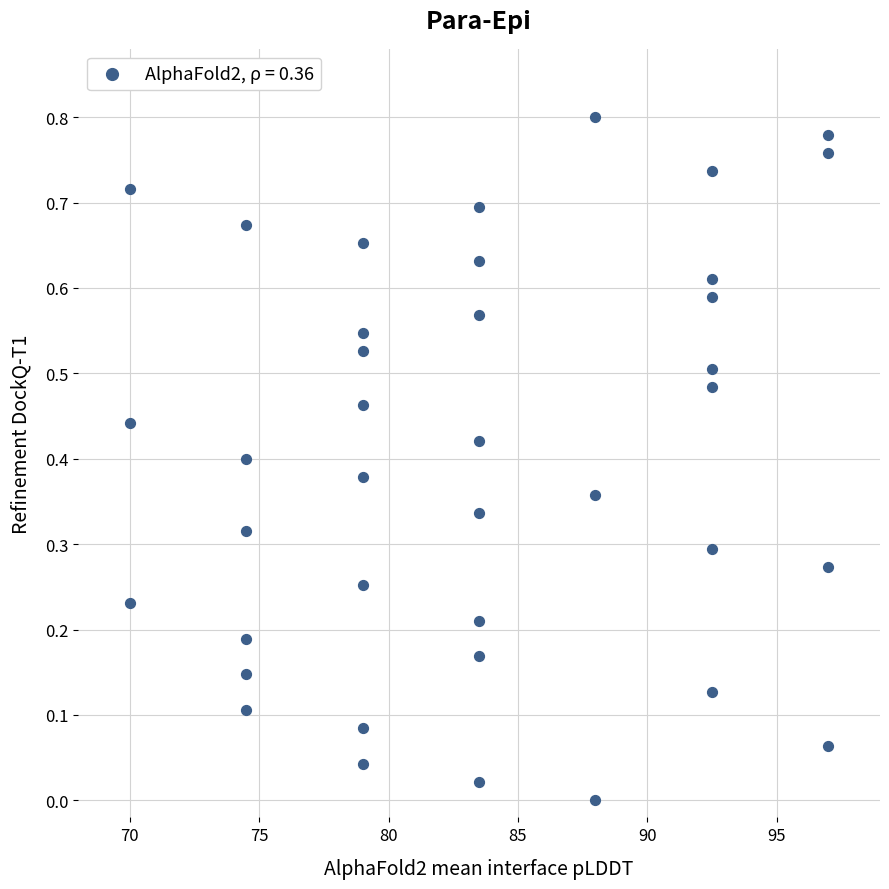

What is the range of X values (max minus min)?

27.0